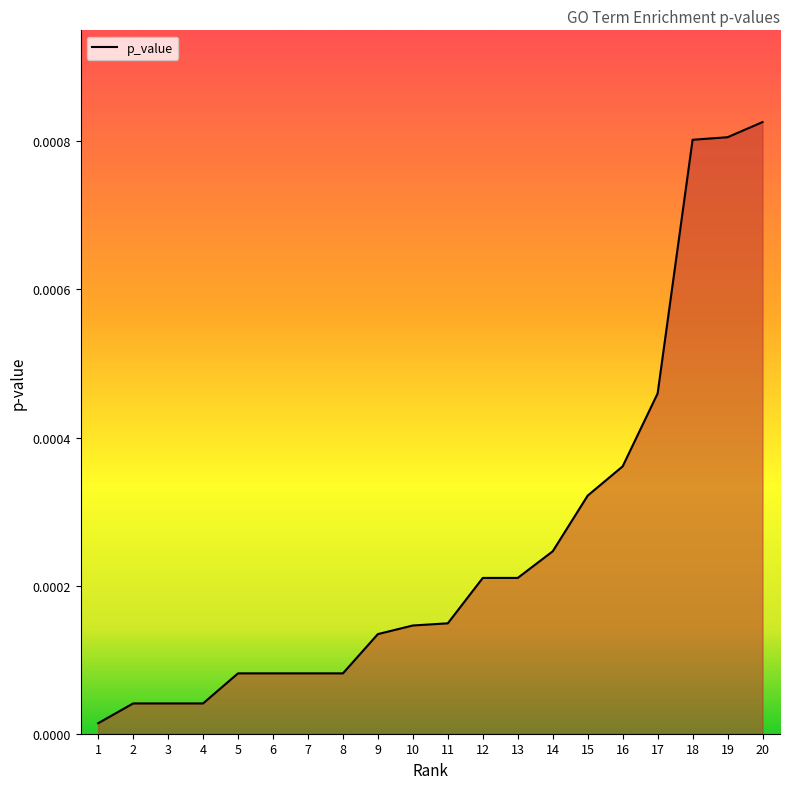

Which category has the highest value across all series?

20